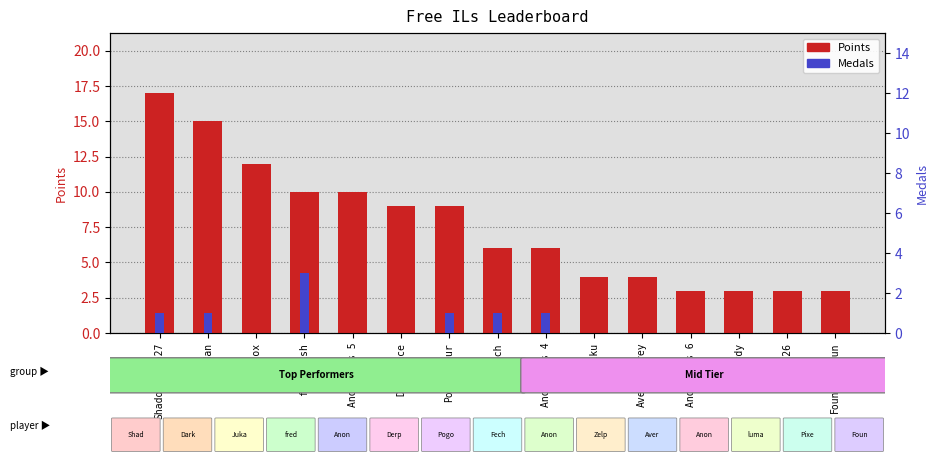

Reading left to right, extract all data points from this chart.

Points: ShadowMario27=17	DarkMan=15	Jukatox=12	frededish=10	Anonymous 5=10	Derpspace=9	Pogonateur=9	Fech=6	Anonymous 4=6	Zelpiku=4	AverageTrey=4	Anonymous 6=3	lumardy=3	Pixel626=3	FoundYourGun=3
Medals: ShadowMario27=1	DarkMan=1	Jukatox=0	frededish=3	Anonymous 5=0	Derpspace=0	Pogonateur=1	Fech=1	Anonymous 4=1	Zelpiku=0	AverageTrey=0	Anonymous 6=0	lumardy=0	Pixel626=0	FoundYourGun=0